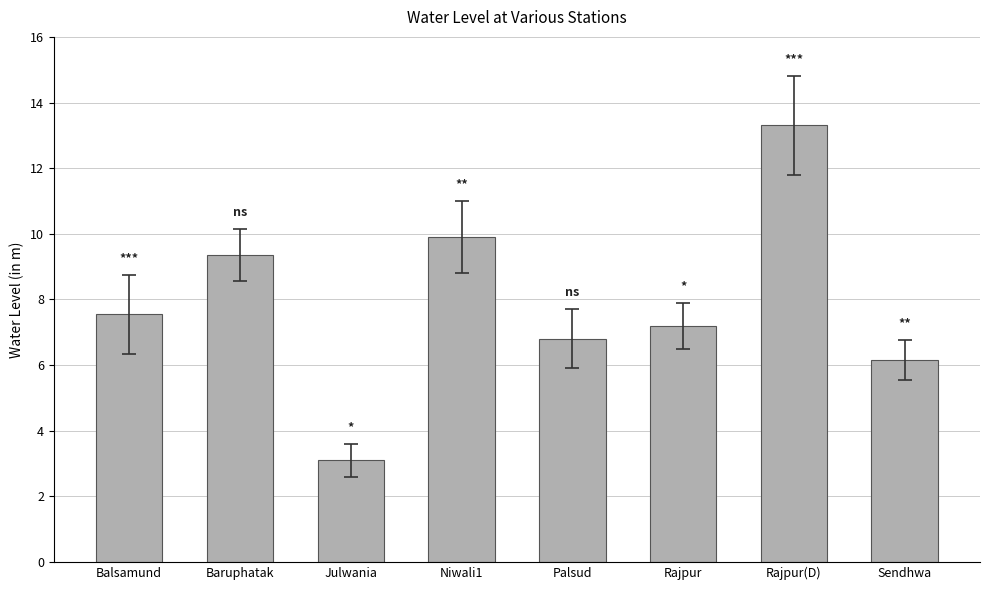

True or false: the data shows 9.1 at Palsud.

False